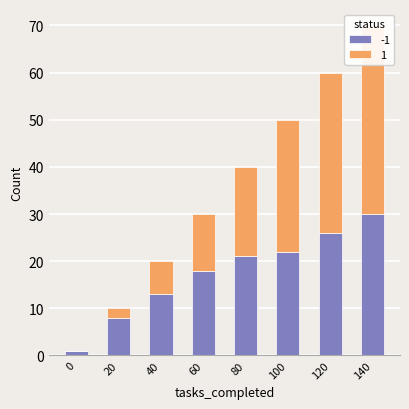

What is the lowest value of the -1 series?

1